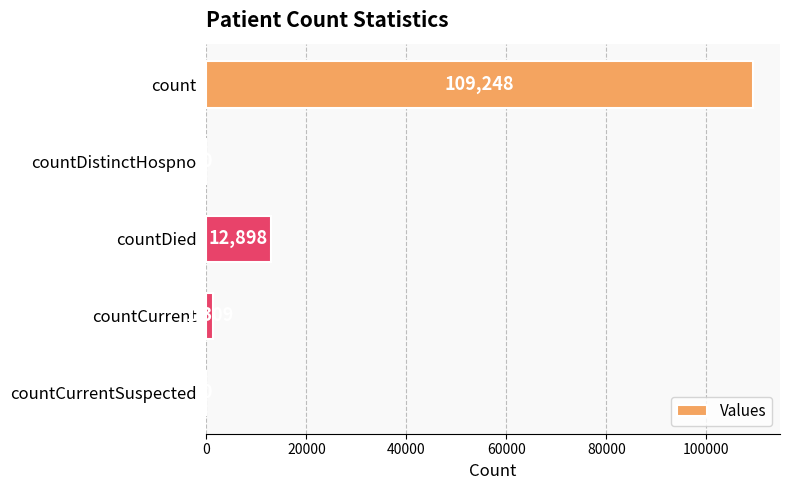

How many positive values are there?

3